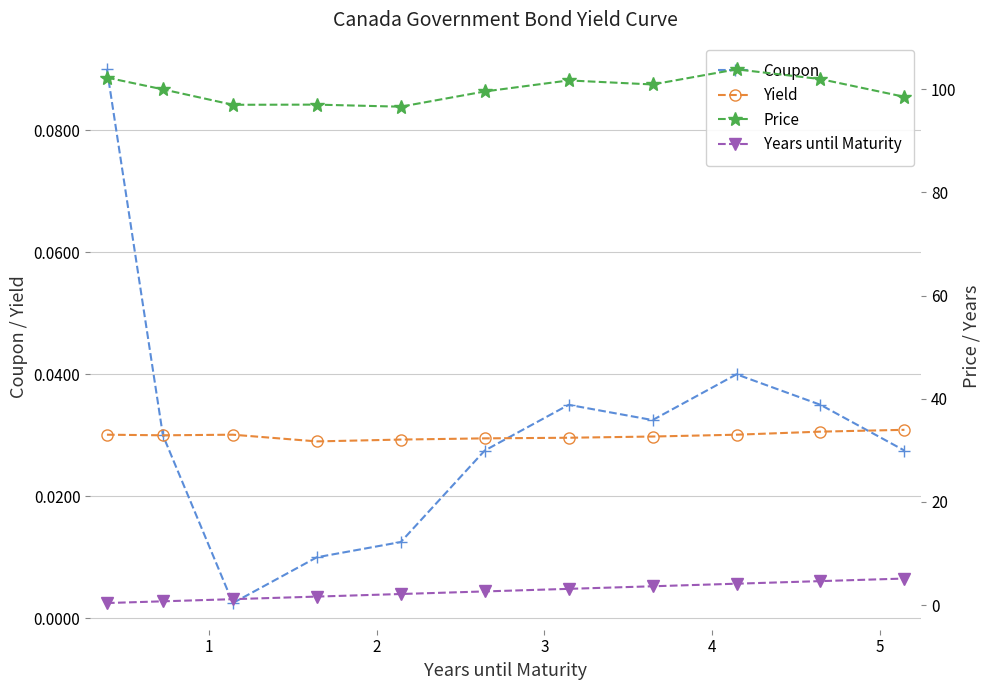

True or false: Years until Maturity and Coupon intersect in this chart.

False